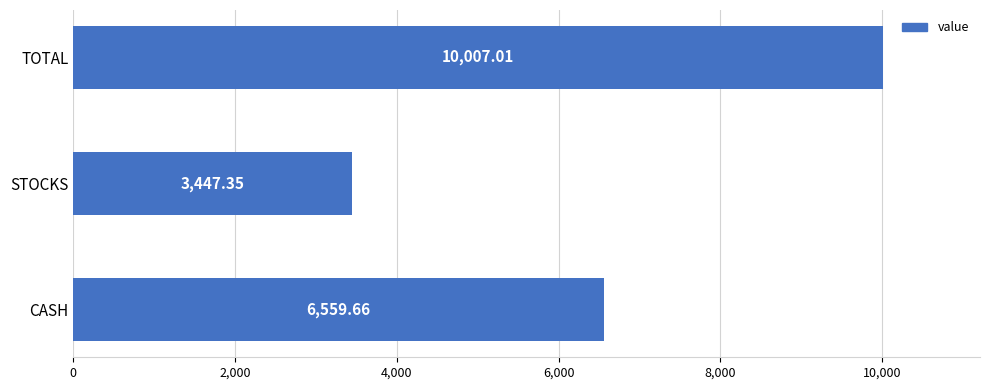

What is the difference between the values at STOCKS and TOTAL?

6559.7